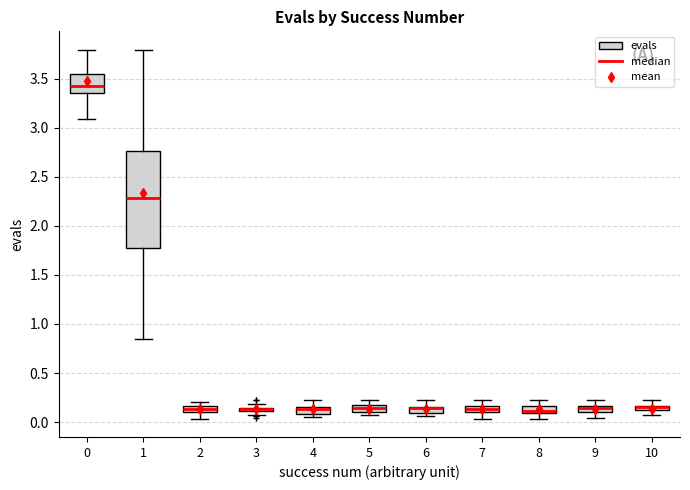

Which box is the tallest, from its lower edge to its upper edge?

1